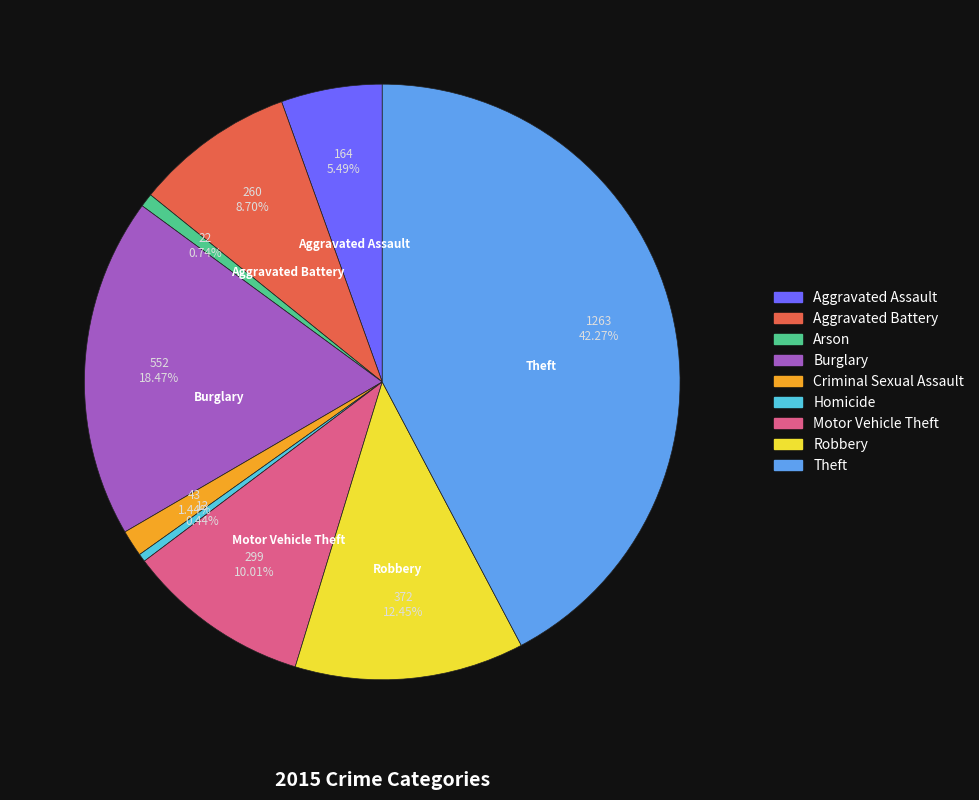

Approximately how many times larger is the value at Aggravated Battery compared to Criminal Sexual Assault?

6.0